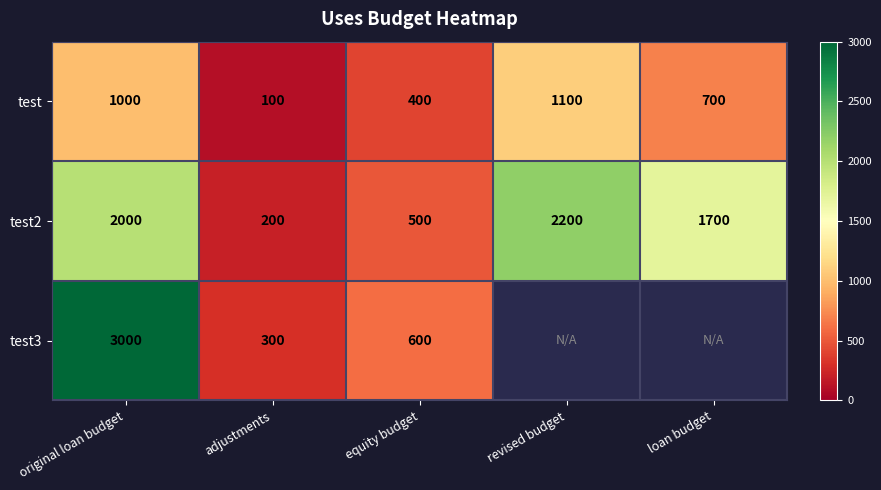

What is the sum of all test2 values?

6600